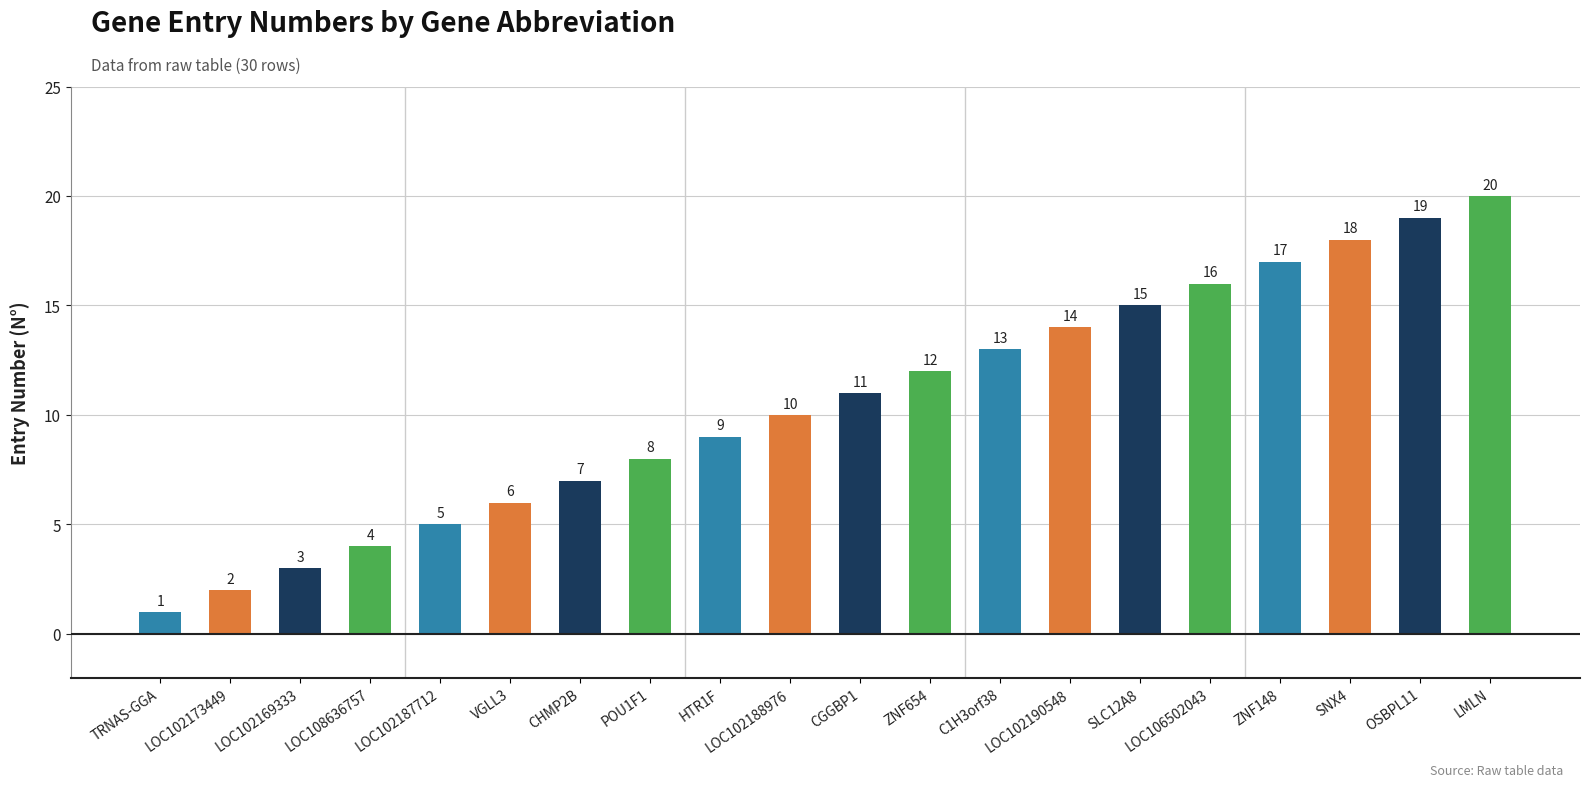

What is the change in value from ZNF148 to LMLN?

+3